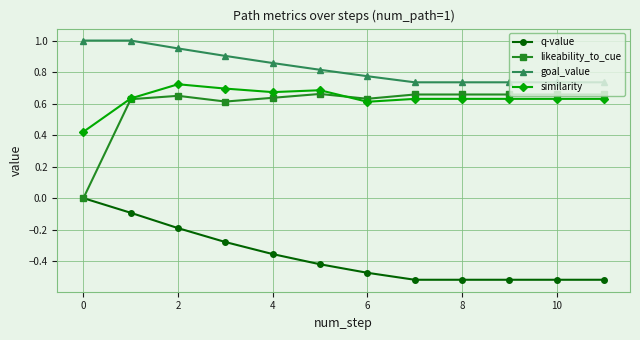

List the series in order of their peak value, lowest first.

q-value, likeability_to_cue, similarity, goal_value